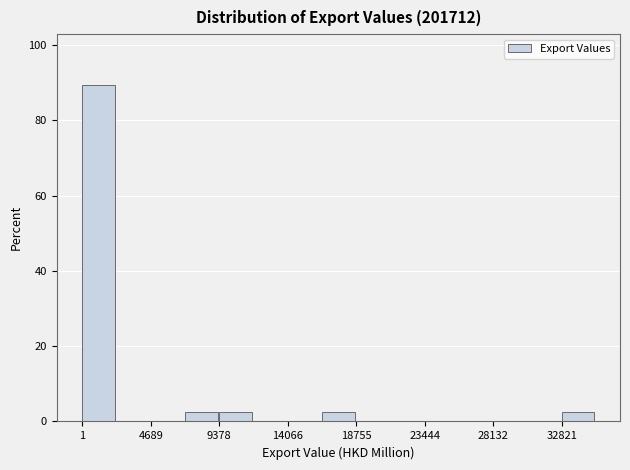

Reading left to right, list every bar in this chart as the range it spans on the x-axis followed by its height. Neither the bar edges nor the heights are printed on the chart, so give them approximately, as read against the axes.

0 to 2500: 90
2500 to 4500: 0
4500 to 7000: 0
7000 to 9500: 2
9500 to 11500: 2
11500 to 14000: 0
14000 to 16500: 0
16500 to 19000: 2
19000 to 21000: 0
21000 to 23500: 0
23500 to 26000: 0
26000 to 28000: 0
28000 to 30500: 0
30500 to 33000: 0
33000 to 35000: 2